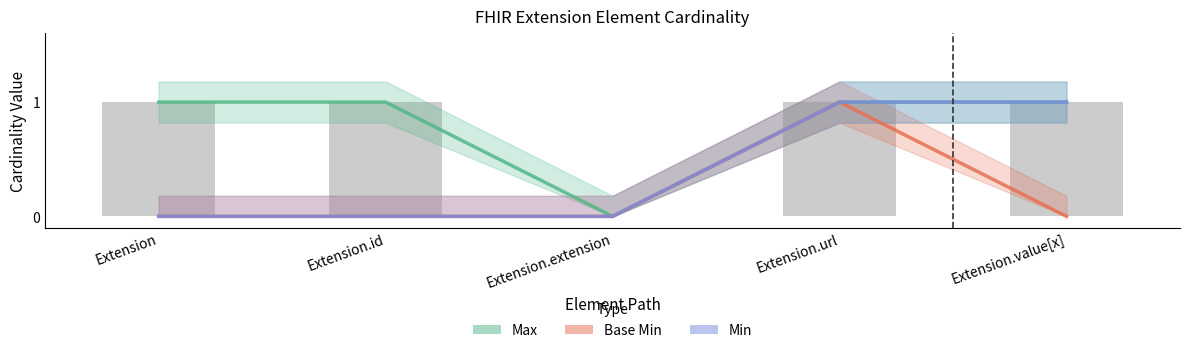

At which label is Base Min closest to 0?

Extension